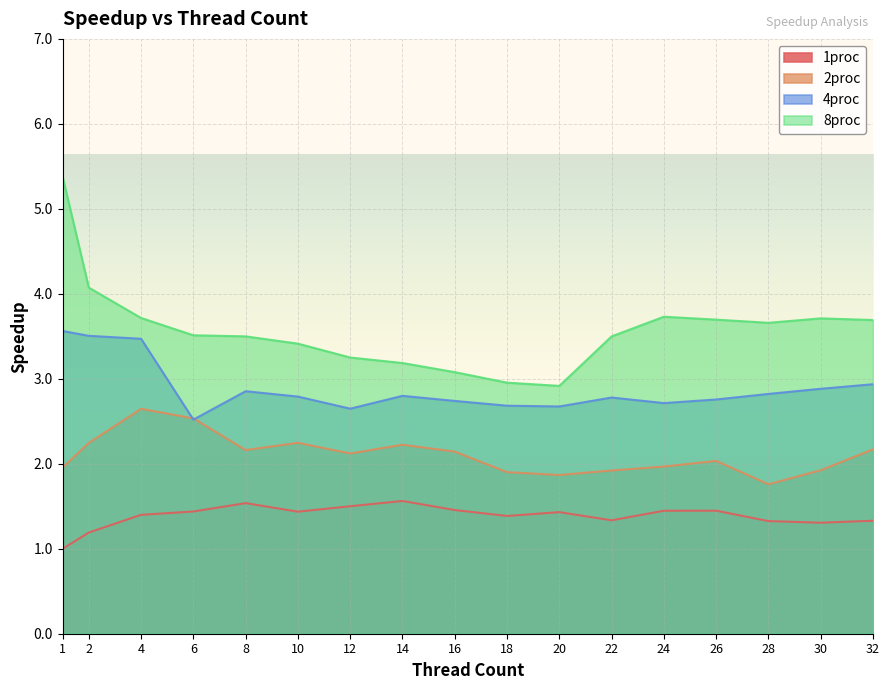

In 2proc, how many points are lower than both neighbors (excluding endpoints)?

4